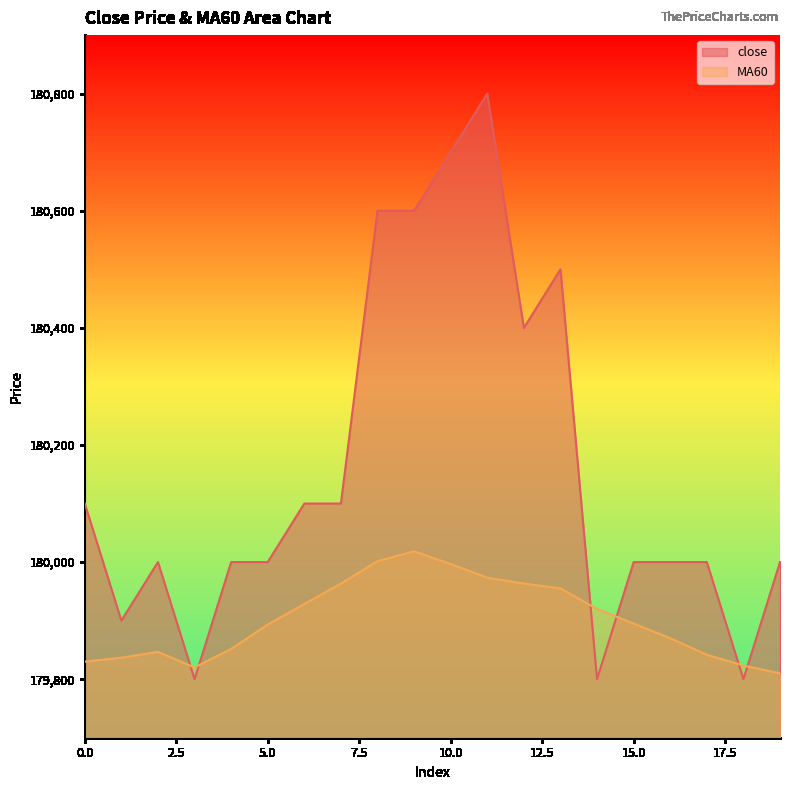

Is the value of close at 9 greater than the value of MA60 at 9?

Yes